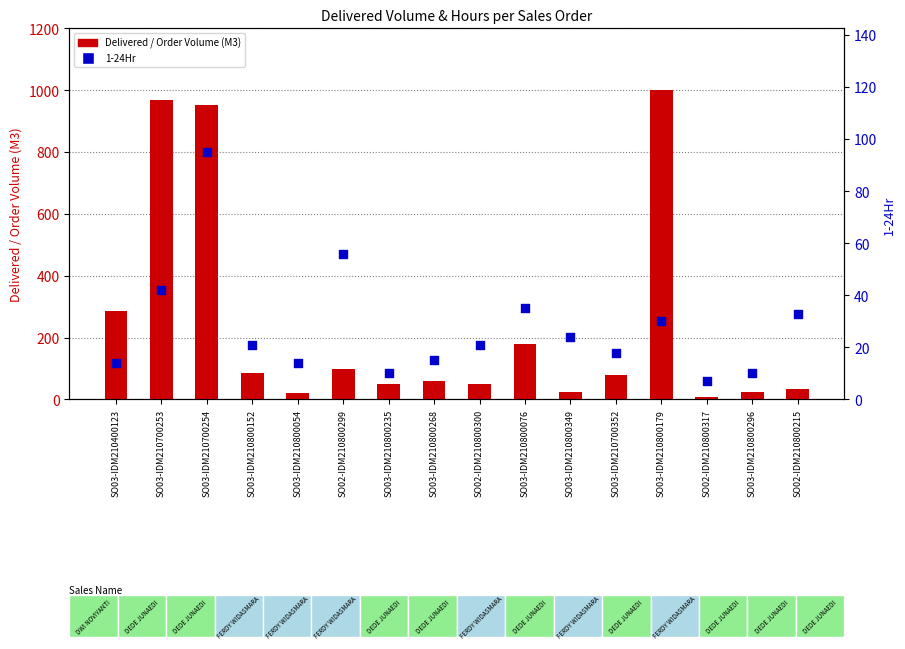

What are all the series names shown in the legend?

Delivered / Order Volume (M3), 1-24Hr